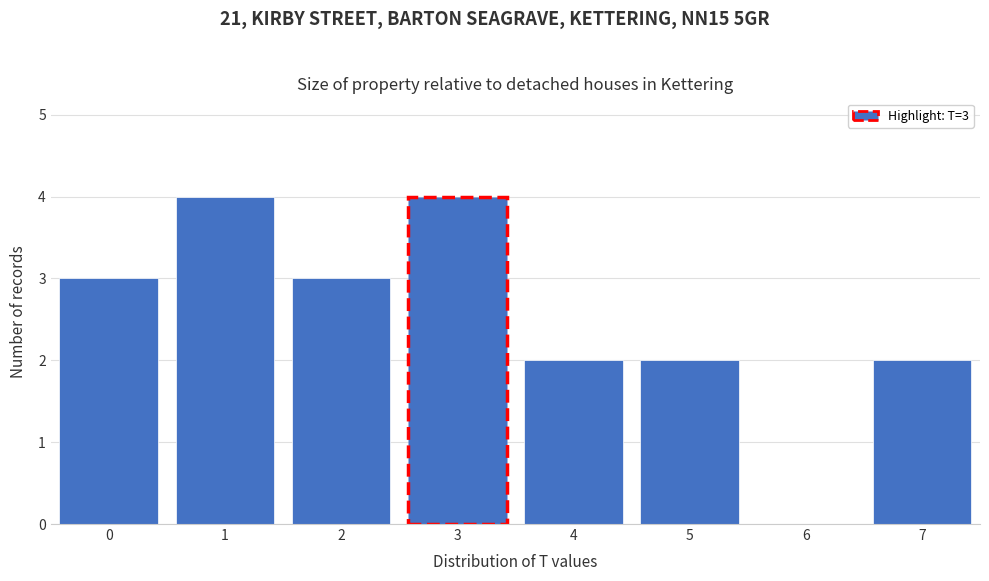

Reading right to left, transcribe all the data shown in this chart.

7=2	6=0	5=2	4=2	3=4	2=3	1=4	0=3